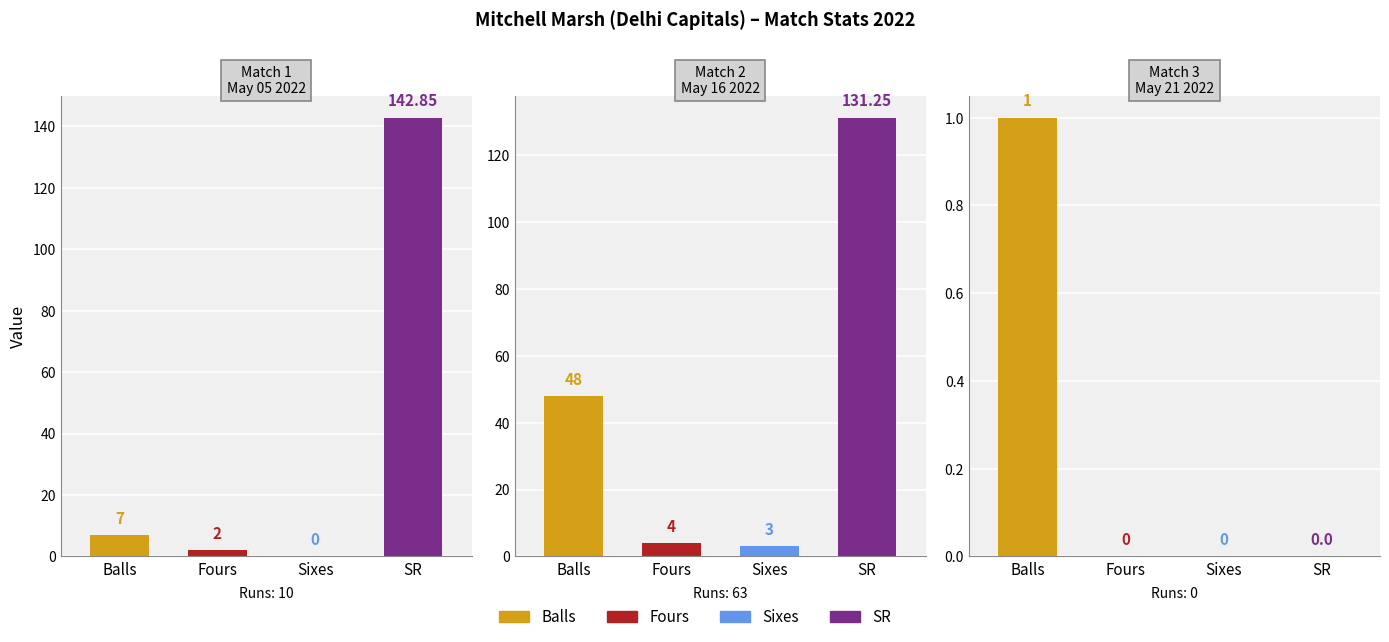

Which has a higher value, 10 or 0?

10